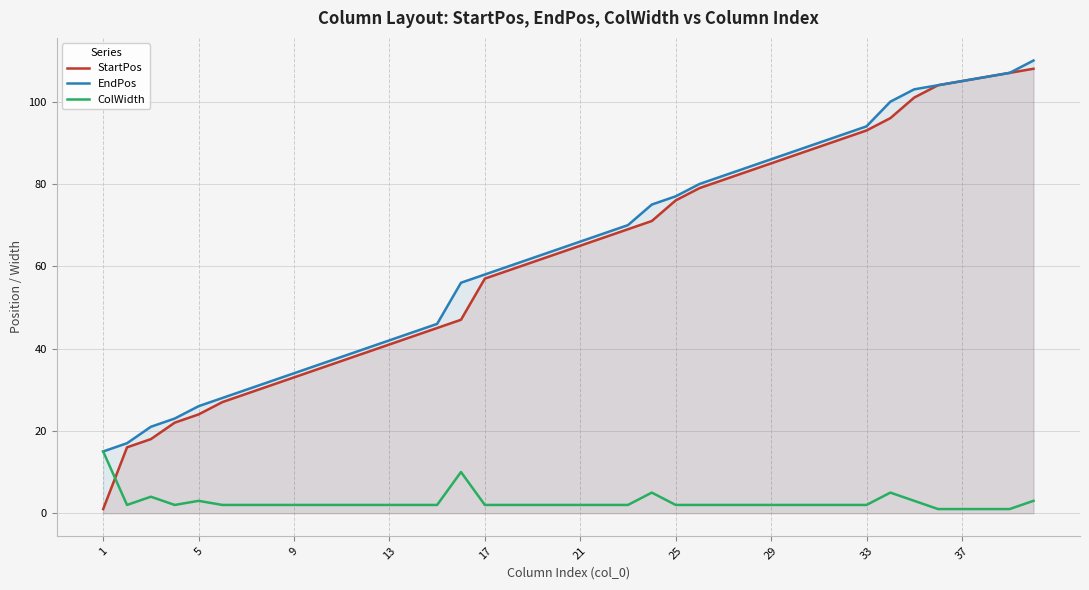

In ColWidth, how many points are lower than both neighbors (excluding endpoints)?

2